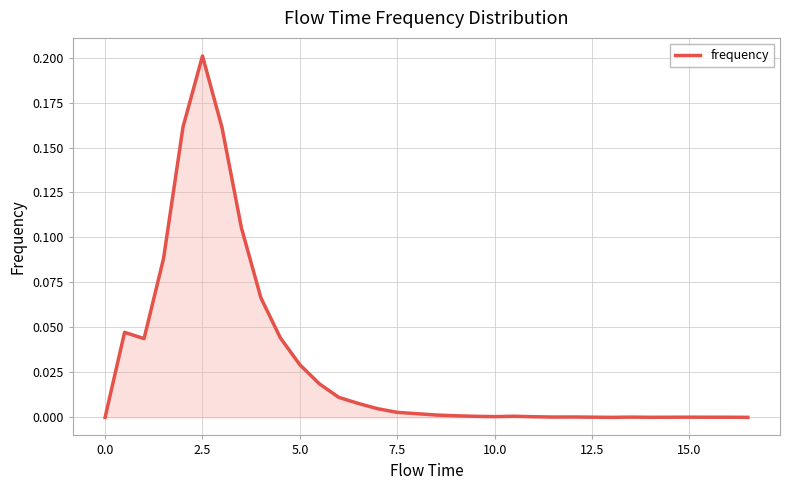

How many lines are shown in the chart?

1